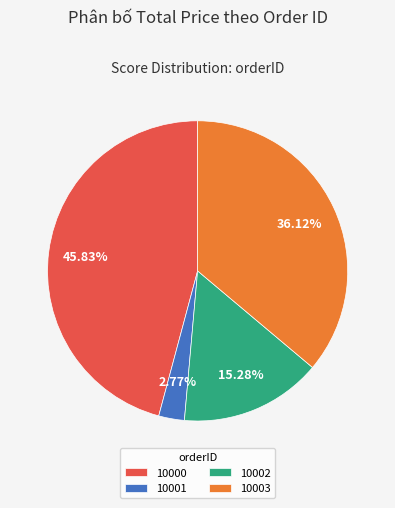

Does 10003 account for over 50% of the chart?

No